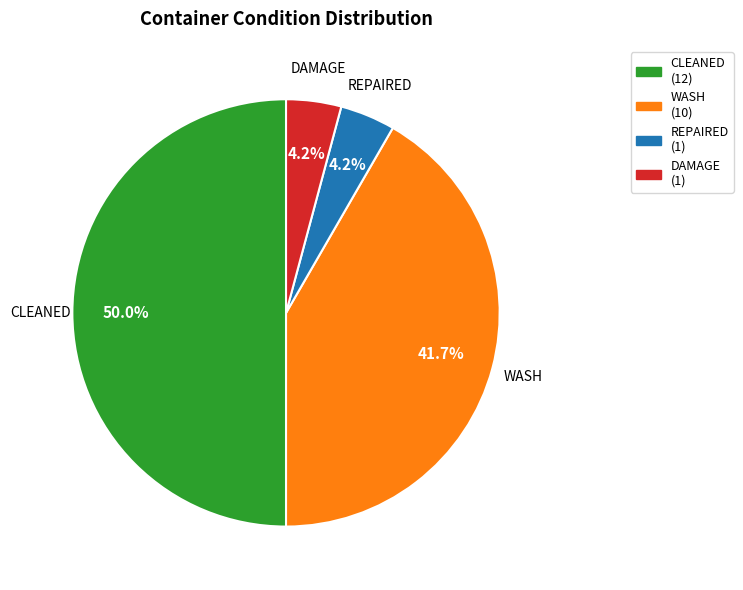

Between WASH and CLEANED, which is larger?

CLEANED